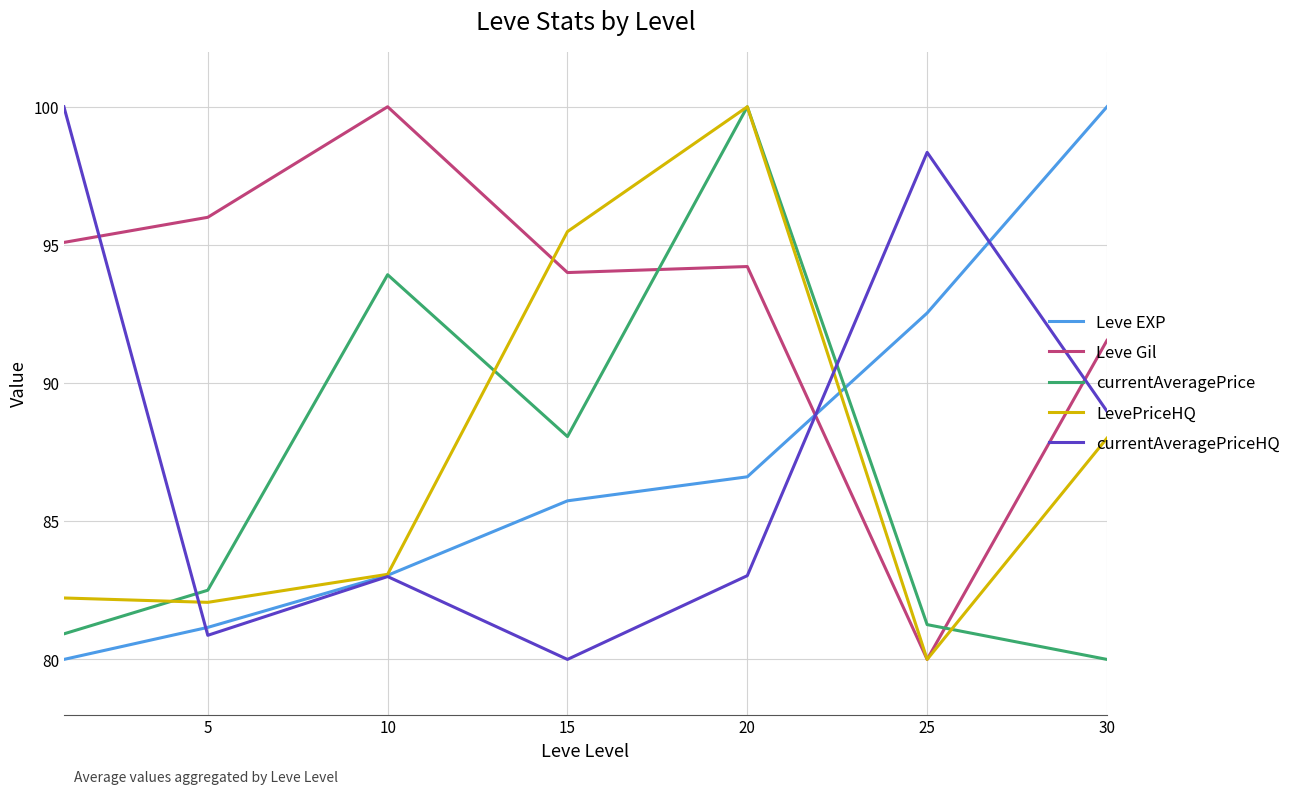

Reading left to right, extract all data points from this chart.

Leve EXP: 80.0	81.2	83.0	85.7	86.6	92.5	100.0
Leve Gil: 95.1	96.0	100.0	94.0	94.2	80.0	91.5
currentAveragePrice: 80.9	82.5	93.9	88.1	100.0	81.3	80.0
LevePriceHQ: 82.2	82.1	83.1	95.5	100.0	80.0	88.0
currentAveragePriceHQ: 100.0	80.9	83.0	80.0	83.0	98.3	89.0